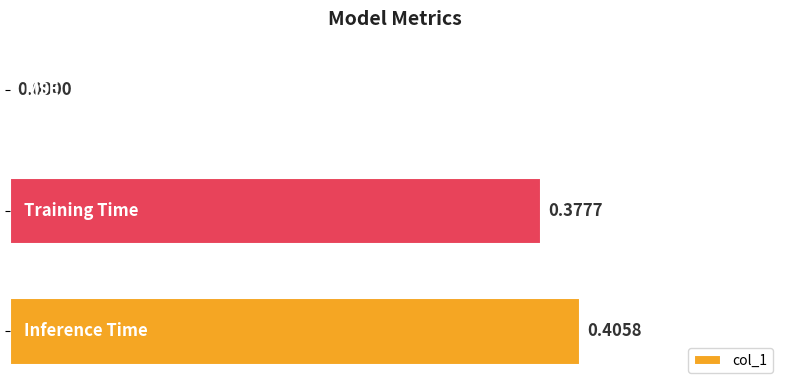

What is the sum of all values?

0.8